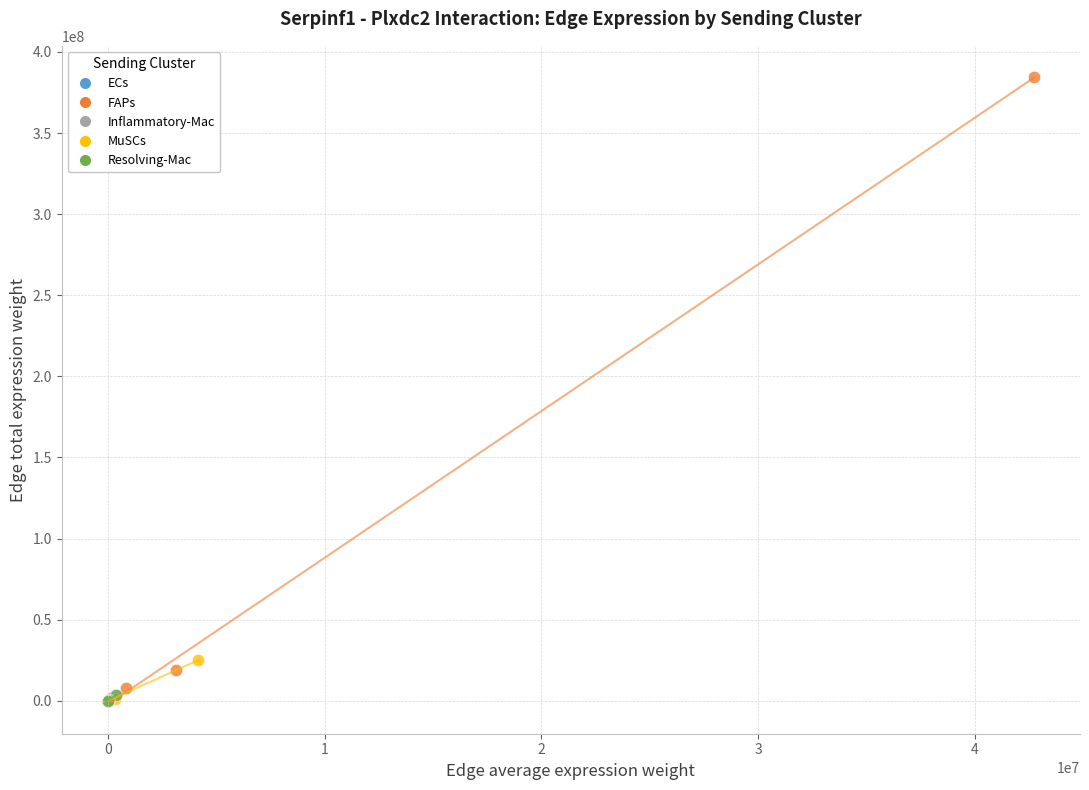

Which series has the widest spread of Y values?

FAPs